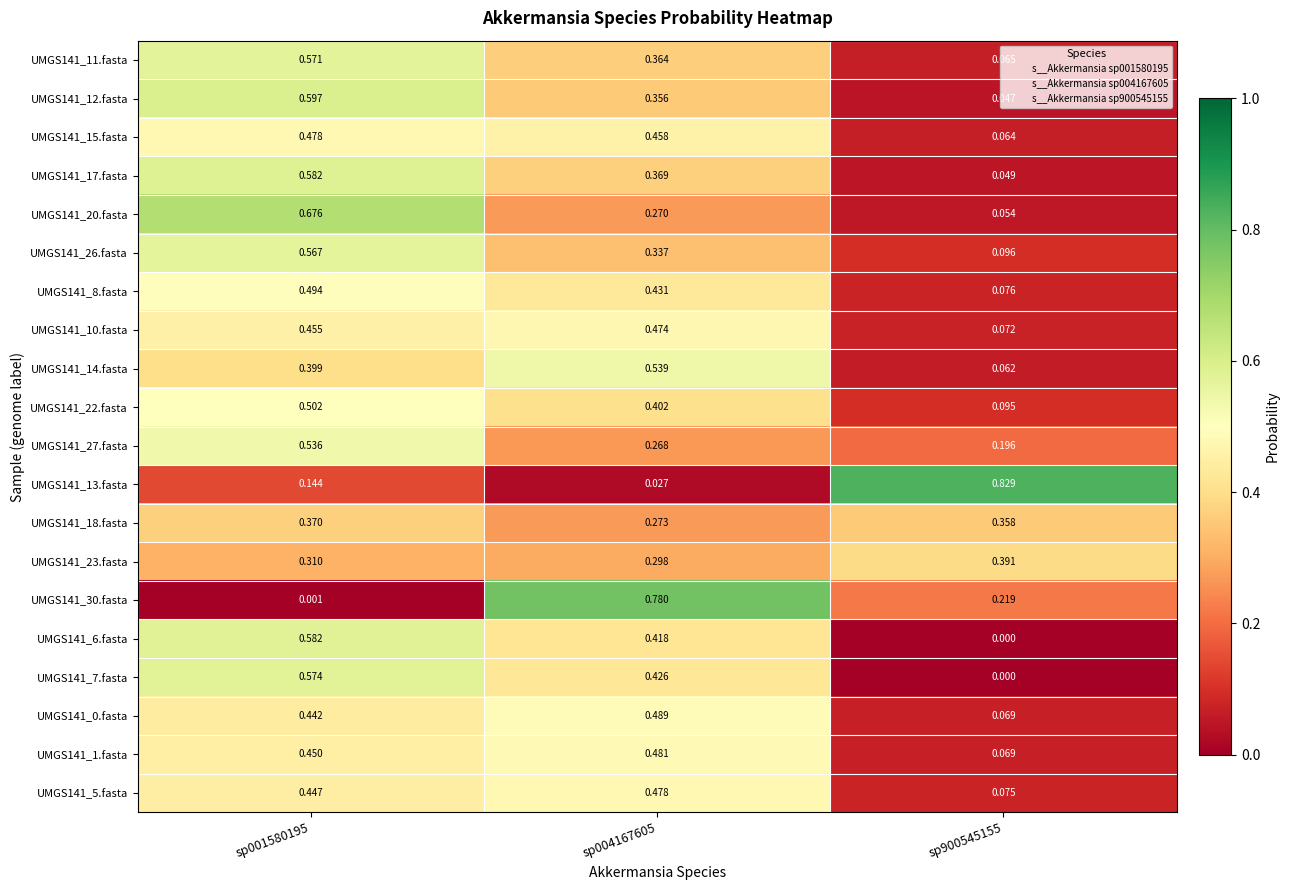

How many data points does each series have?

3